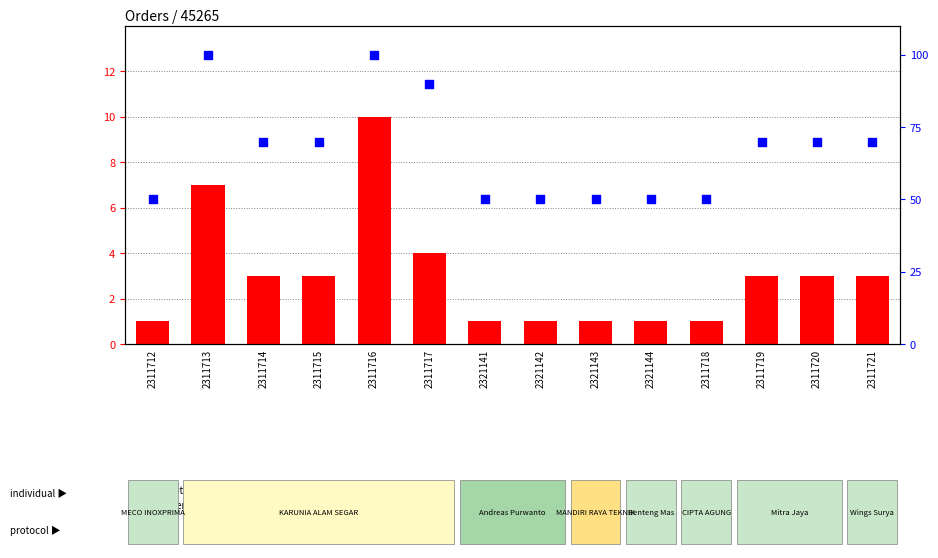

What are all the series names shown in the legend?

quantity, percentile rank within the sample